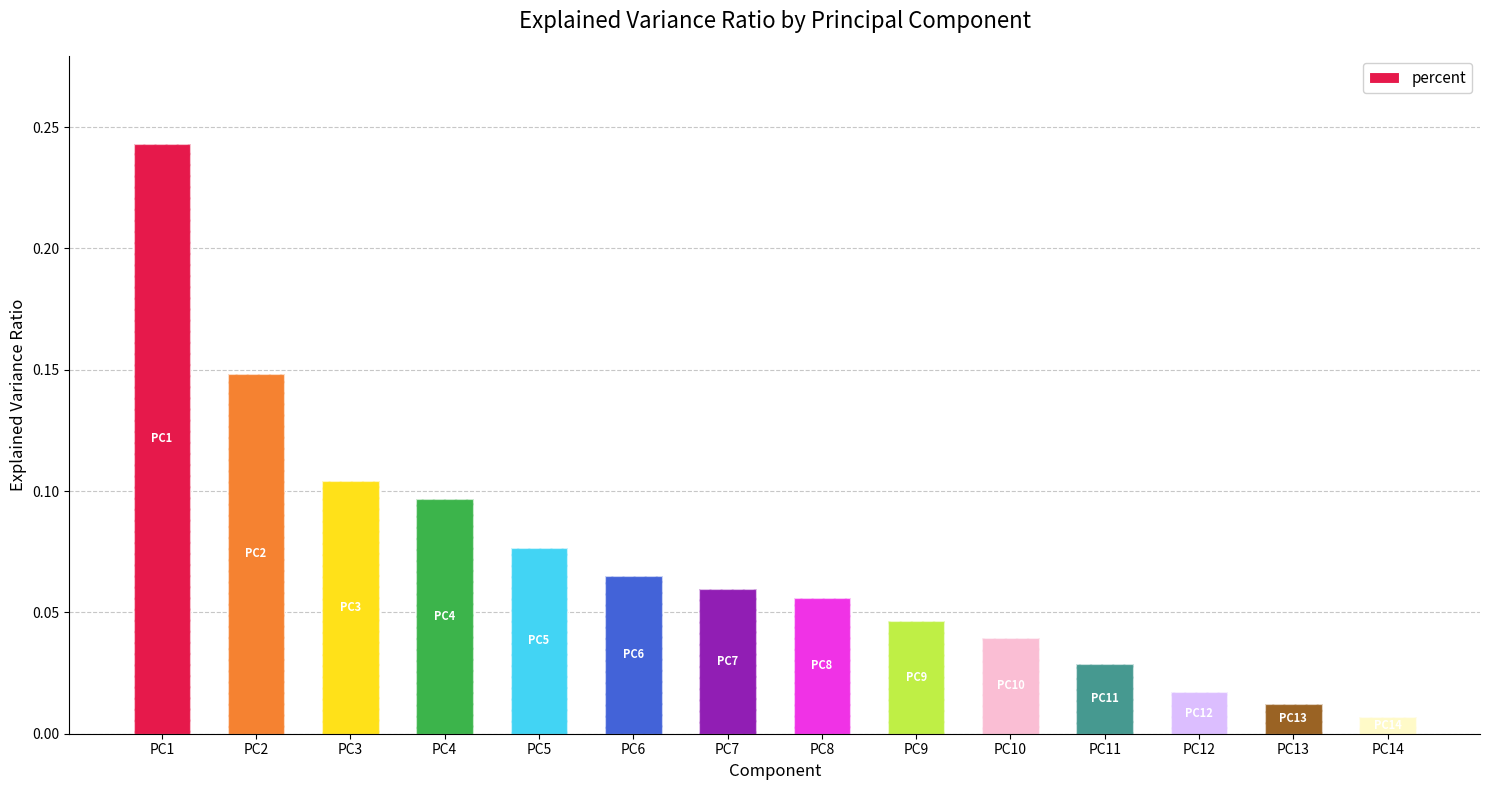

Reading right to left, list all the values displayed in this chart.

0.0	0.0	0.0	0.0	0.0	0.0	0.1	0.1	0.1	0.1	0.1	0.1	0.1	0.2